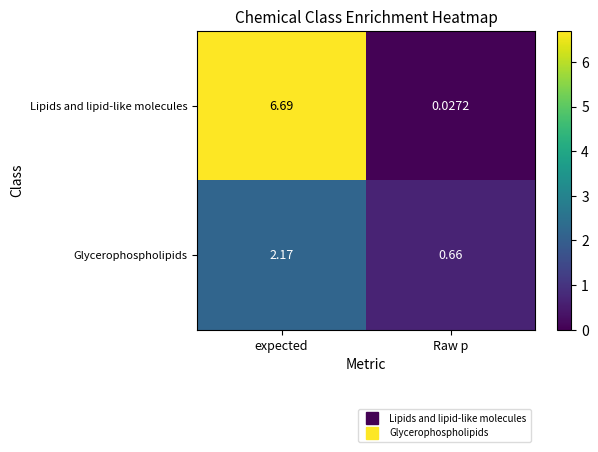

How many values in the Glycerophospholipids series exceed 2?

1